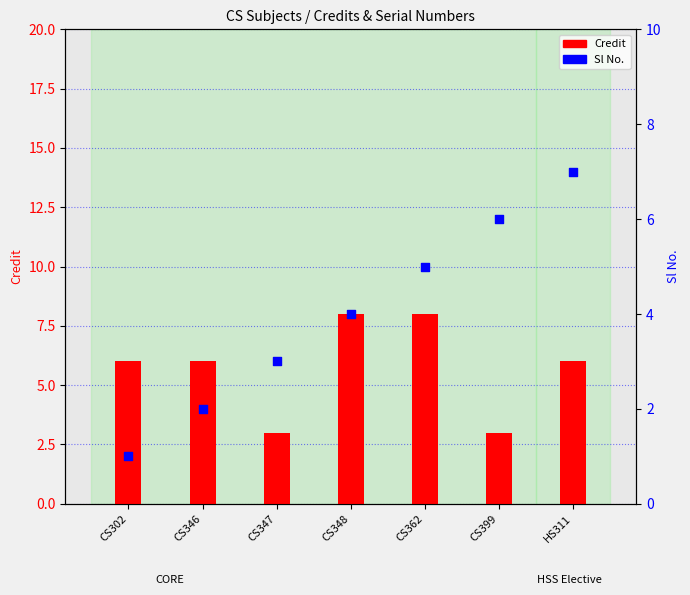

Which series reaches the maximum Y coordinate?

Credit